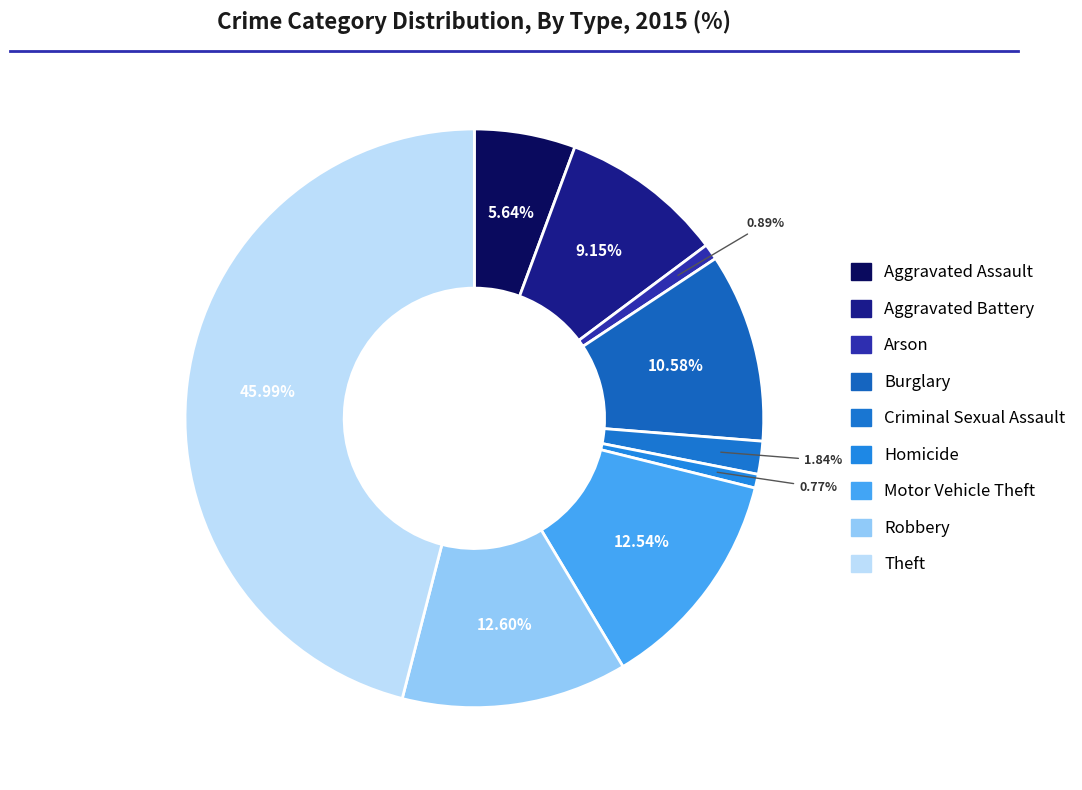

How many segments does this pie chart have?

9